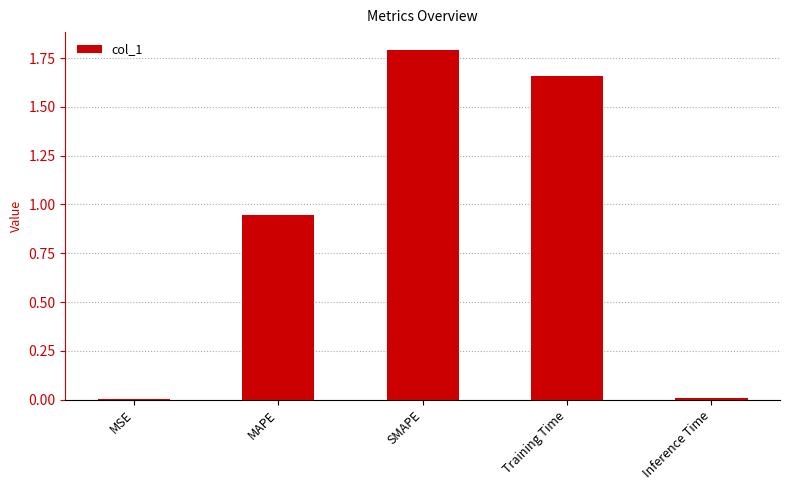

What value does the data have at SMAPE?

1.8